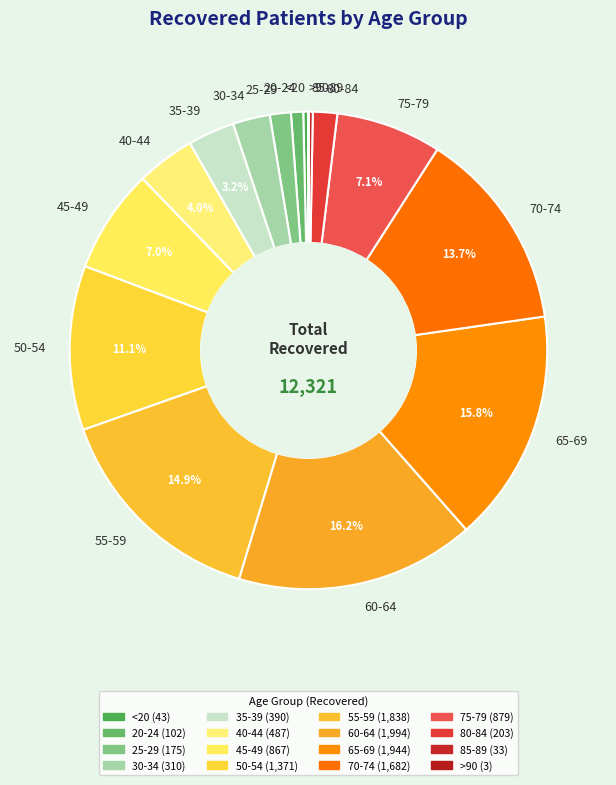

What is the ratio of the value at 20-24 to the value at <20?

2.4